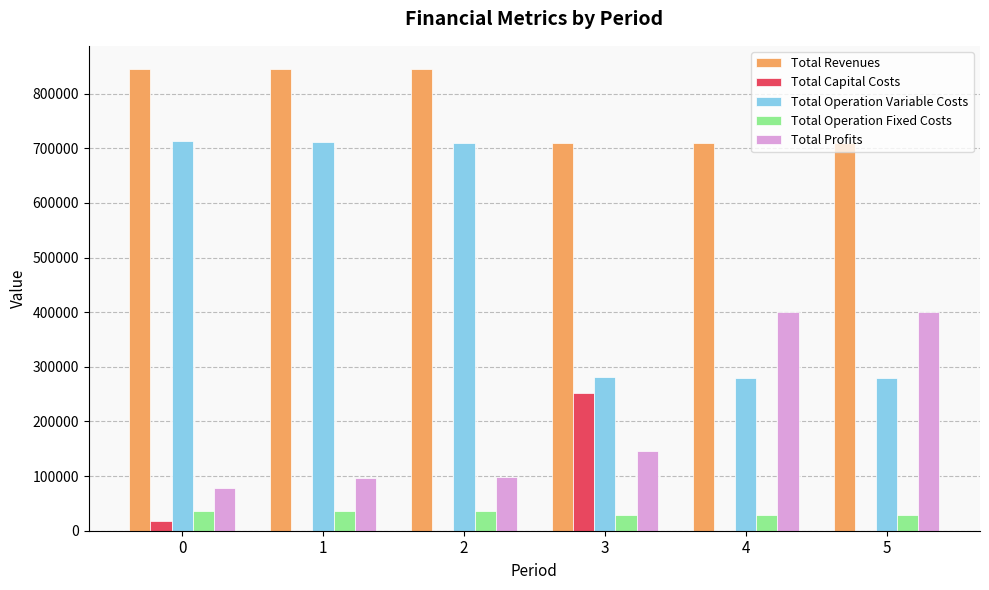

The value of Total Profits at 2 is 98382.8. True or false?

True